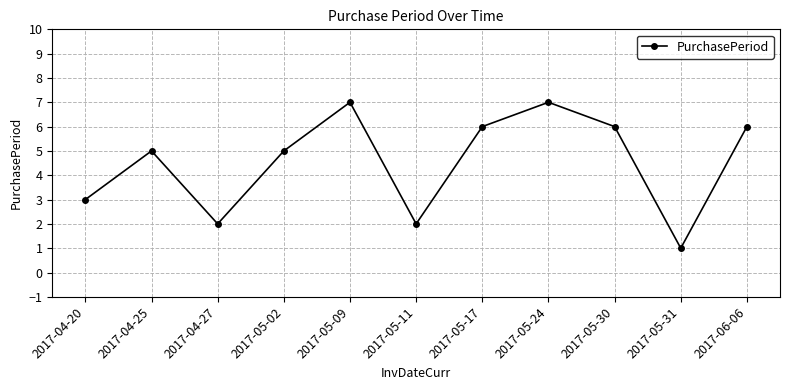

How many interior local valleys (lower than both neighbors) does the data have?

3